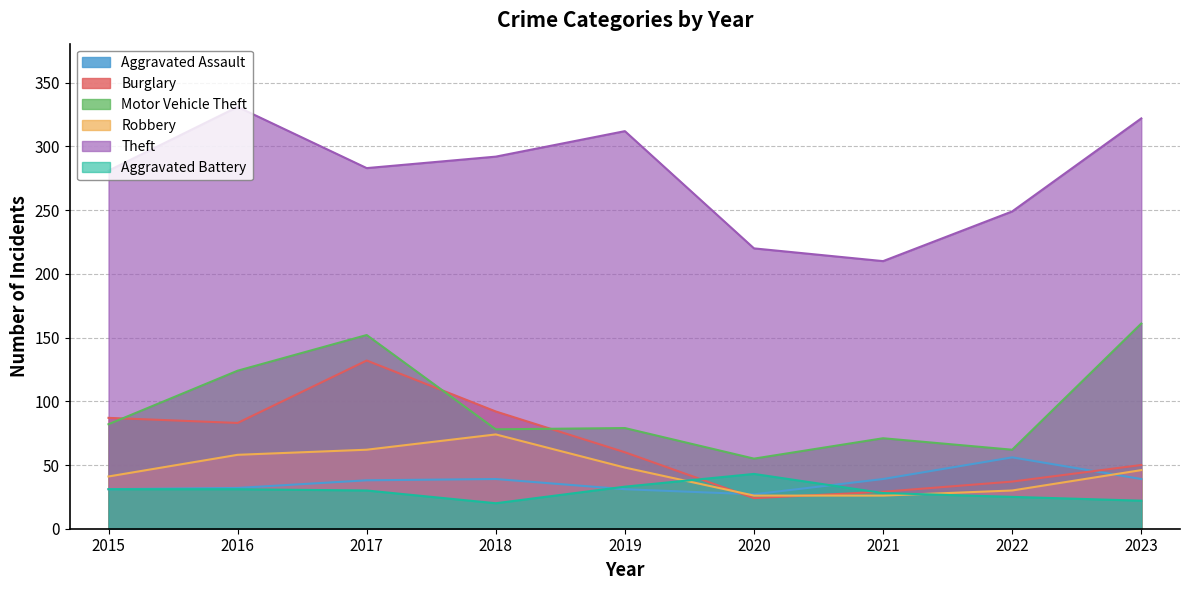

At which category does Motor Vehicle Theft reach its first local valley?

2018